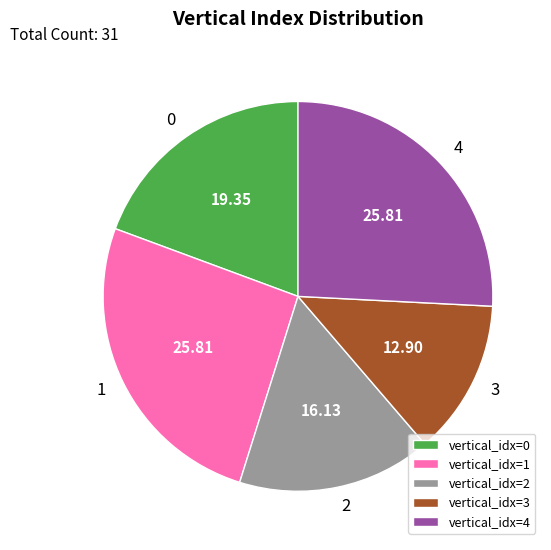

Do vertical_idx=1 and vertical_idx=2 together represent more than half of the pie?

No